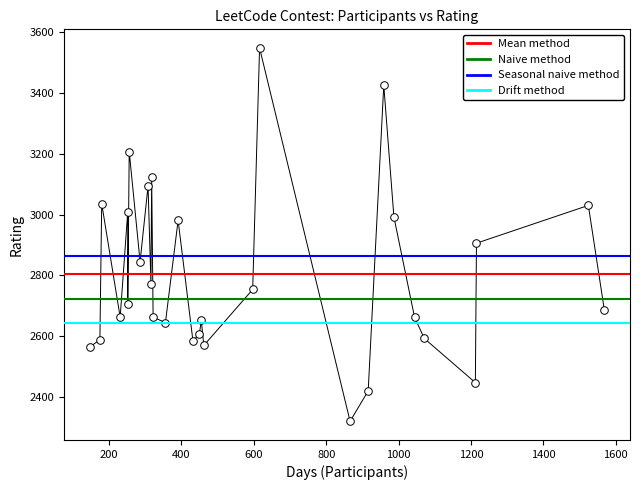

What Y value in the scatter plot is closest to 2934?

2906